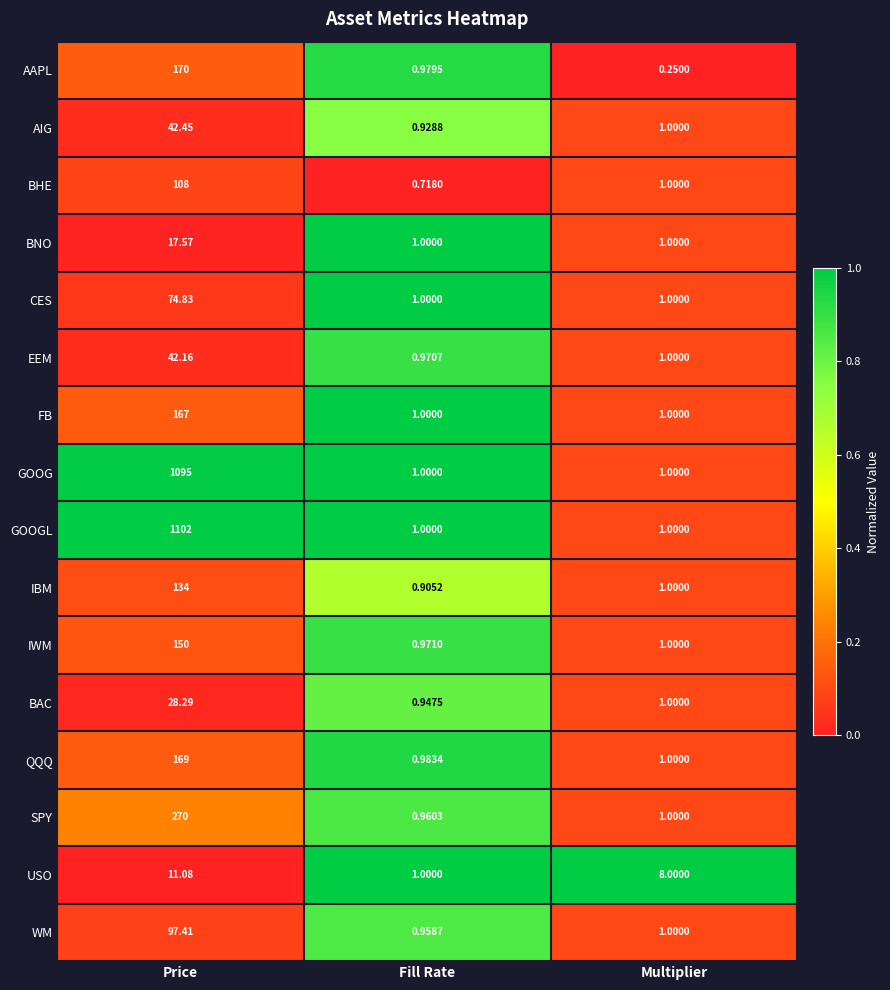

Which series changed the most between Price and Fill Rate?

GOOGL